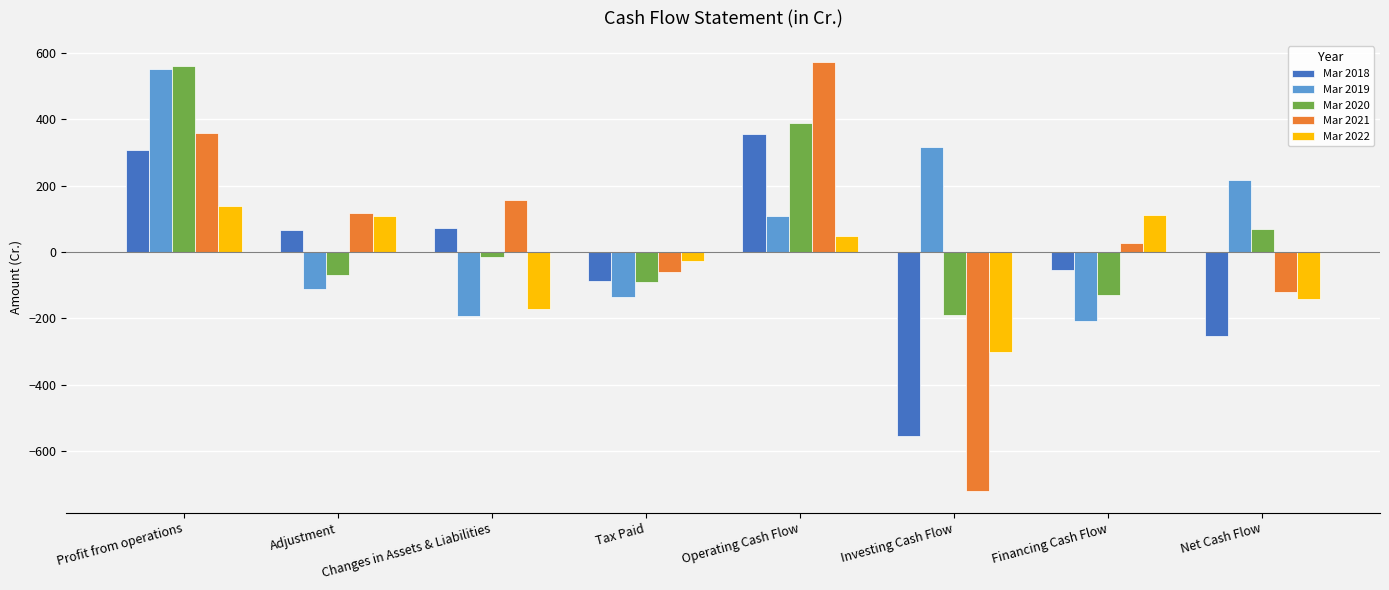

Where is Mar 2020 nearest to the value 185?

Net Cash Flow